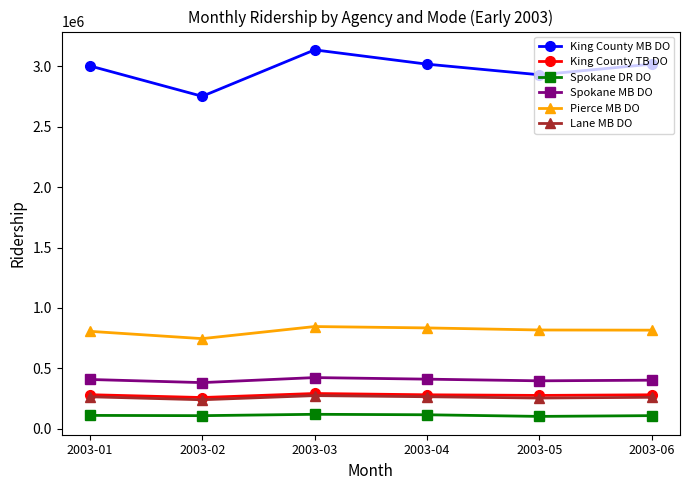

What is the spread (max minus min) of values at 2003-03?

3014900